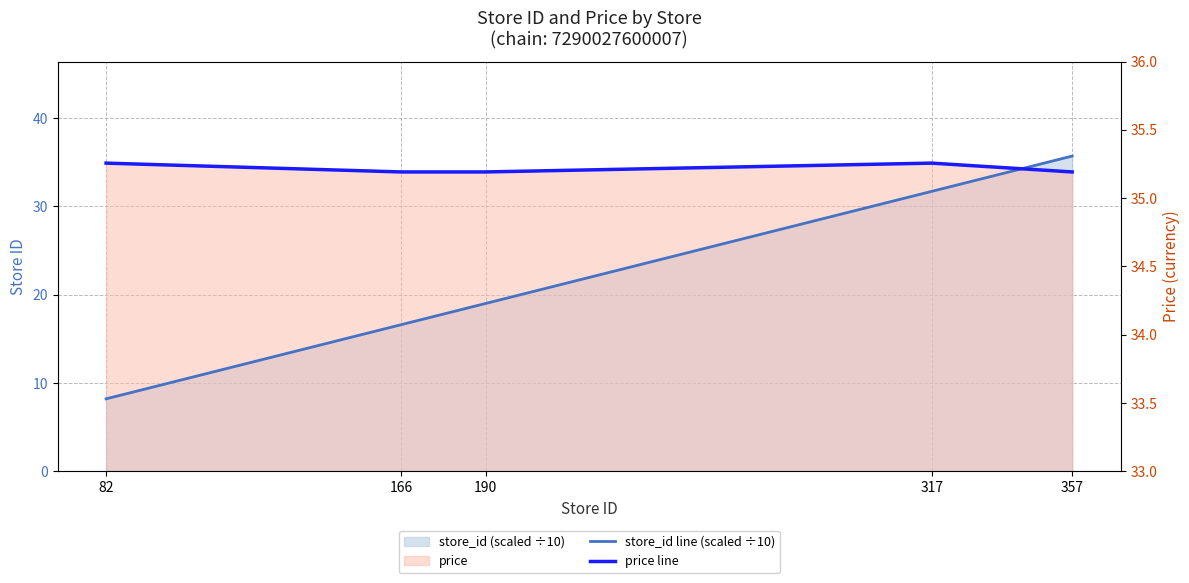

Rank the series by their average value, from lowest to highest.

store_id line (scaled ÷10), price line